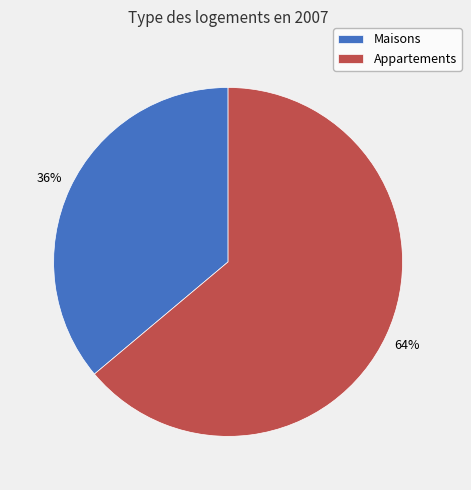

What percentage is the Maisons slice, to the nearest percent?

36%